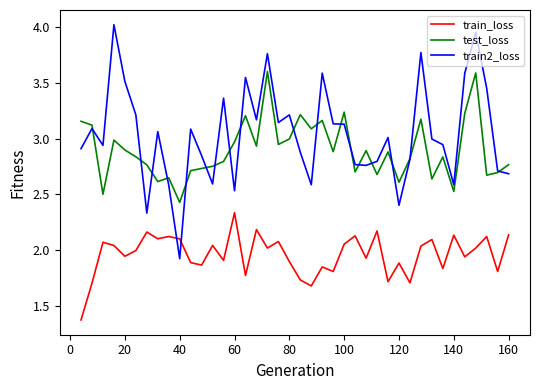

Which series has the largest range (max minus min)?

train2_loss